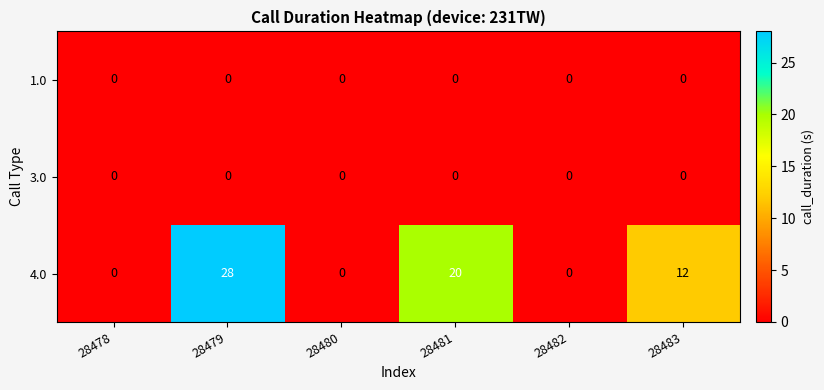

Between 28479 and 28480, which series saw the biggest shift?

4.0